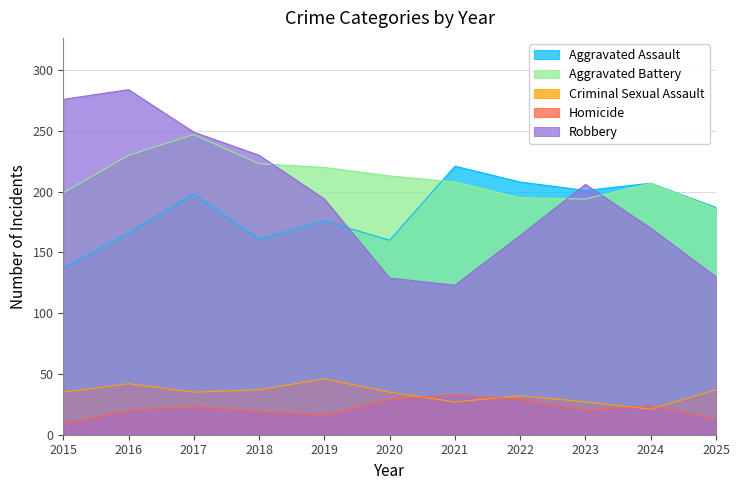

Is the value of Robbery at 2021 greater than the value of Aggravated Battery at 2018?

No